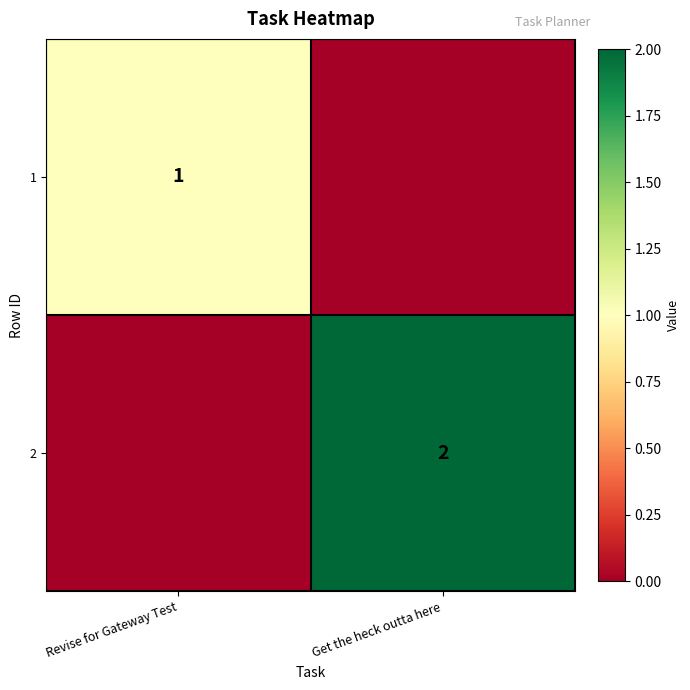

The value of row_1 at Get the heck outta here is 2. True or false?

True